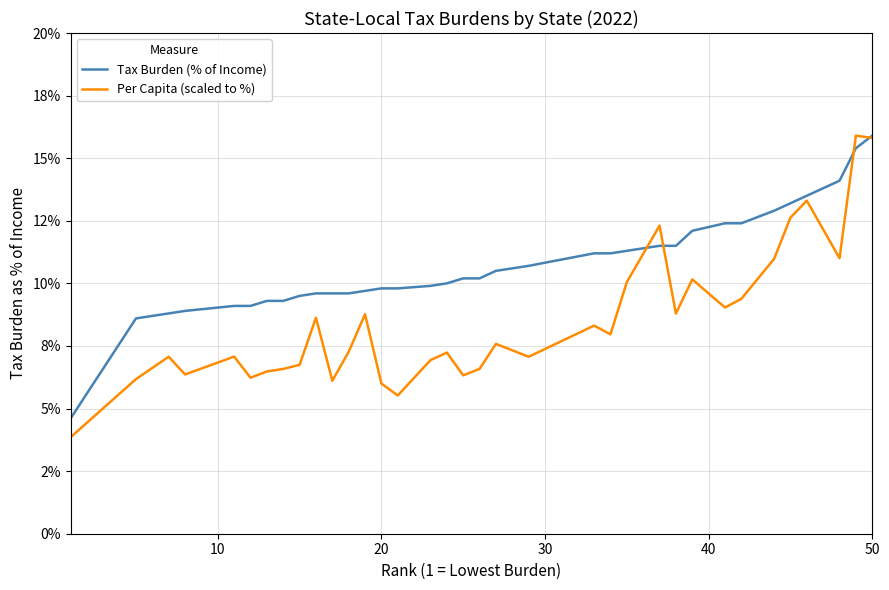

Is this an area chart (filled region under the line)?

No